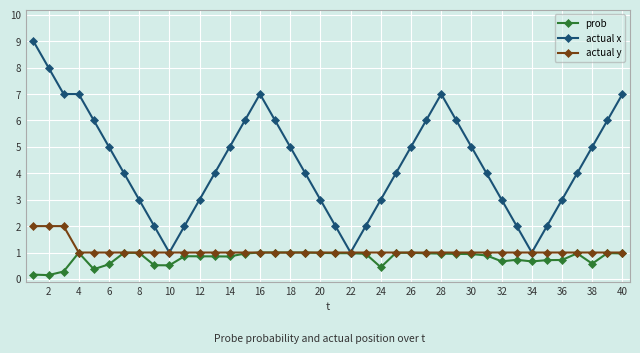

Which series has the largest range (max minus min)?

actual x